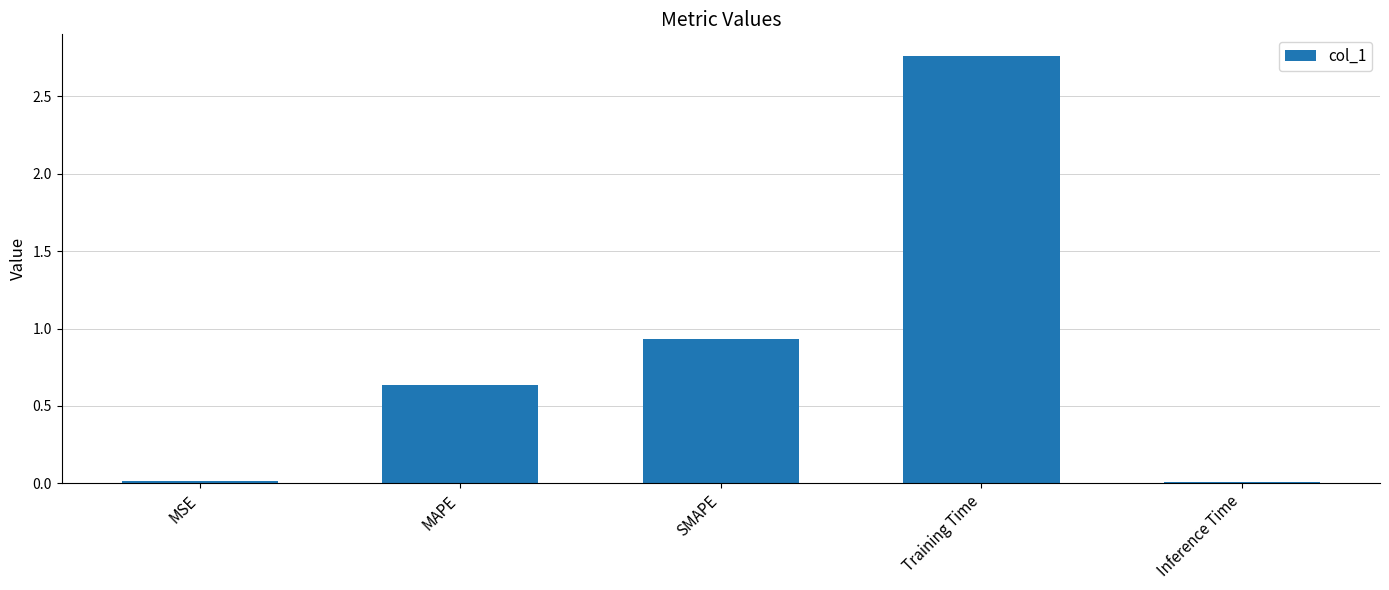

What is the label of the 4th bar from the left?

Training Time